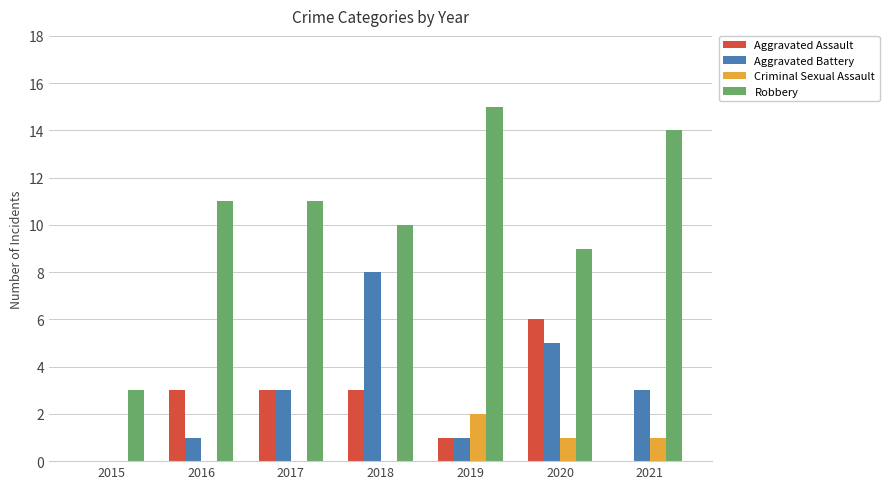

Is it true that Criminal Sexual Assault equals 0 at 2016?

True